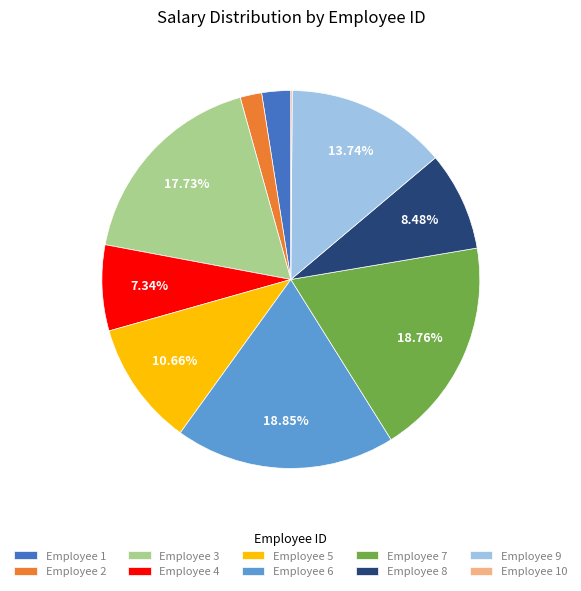

Is there a majority slice in this chart?

No